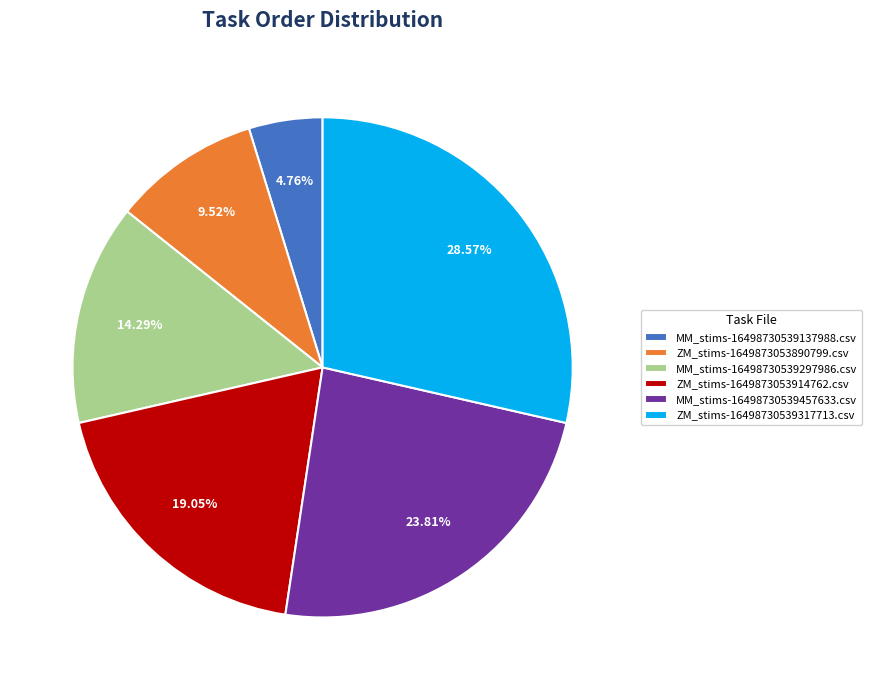

Rank the categories by value from highest to lowest.

ZM_stims-16498730539317713.csv, MM_stims-16498730539457633.csv, ZM_stims-1649873053914762.csv, MM_stims-16498730539297986.csv, ZM_stims-1649873053890799.csv, MM_stims-16498730539137988.csv